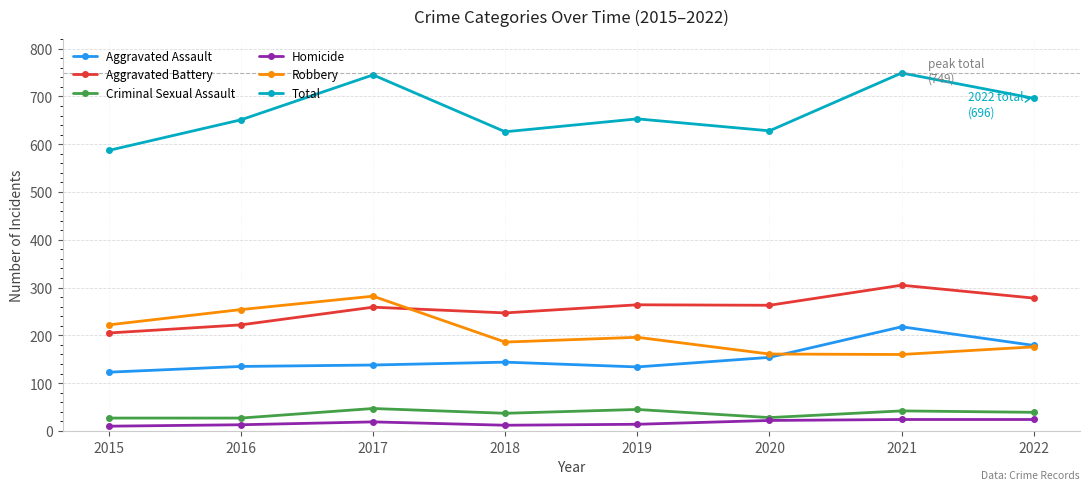

What is the average value of the Aggravated Assault series?

153